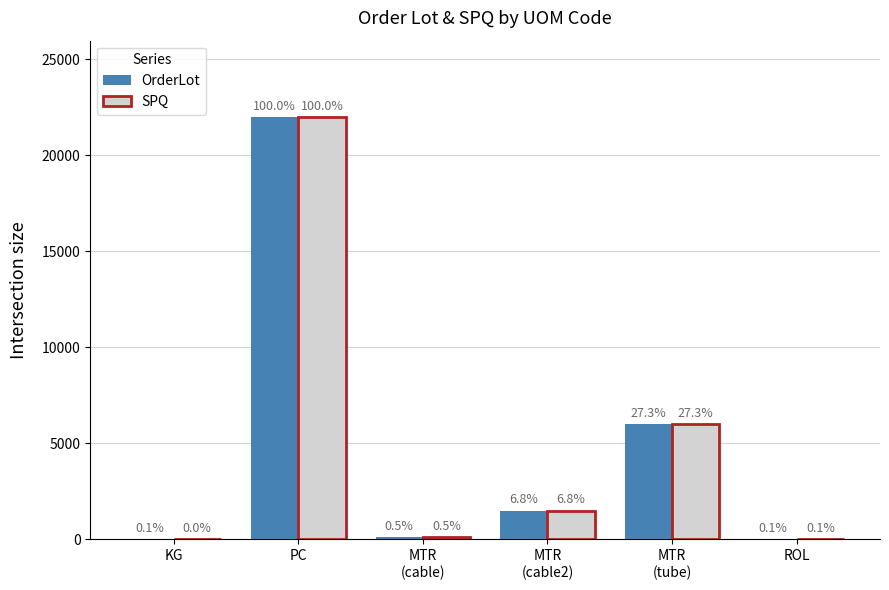

What are all the series names shown in the legend?

OrderLot, SPQ